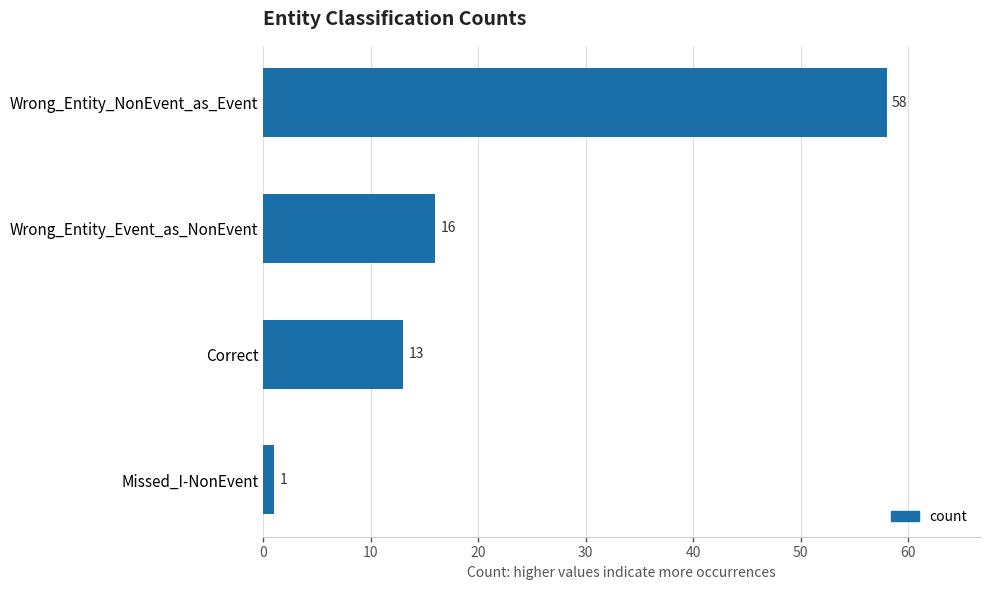

The chart shows a value of 58 at Wrong_Entity_NonEvent_as_Event. True or false?

True